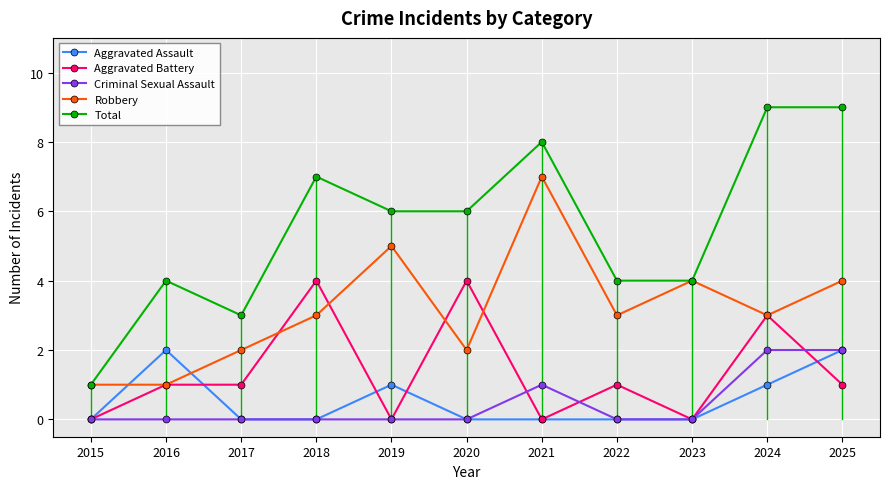

Where does the Total series first go above 6?

2018